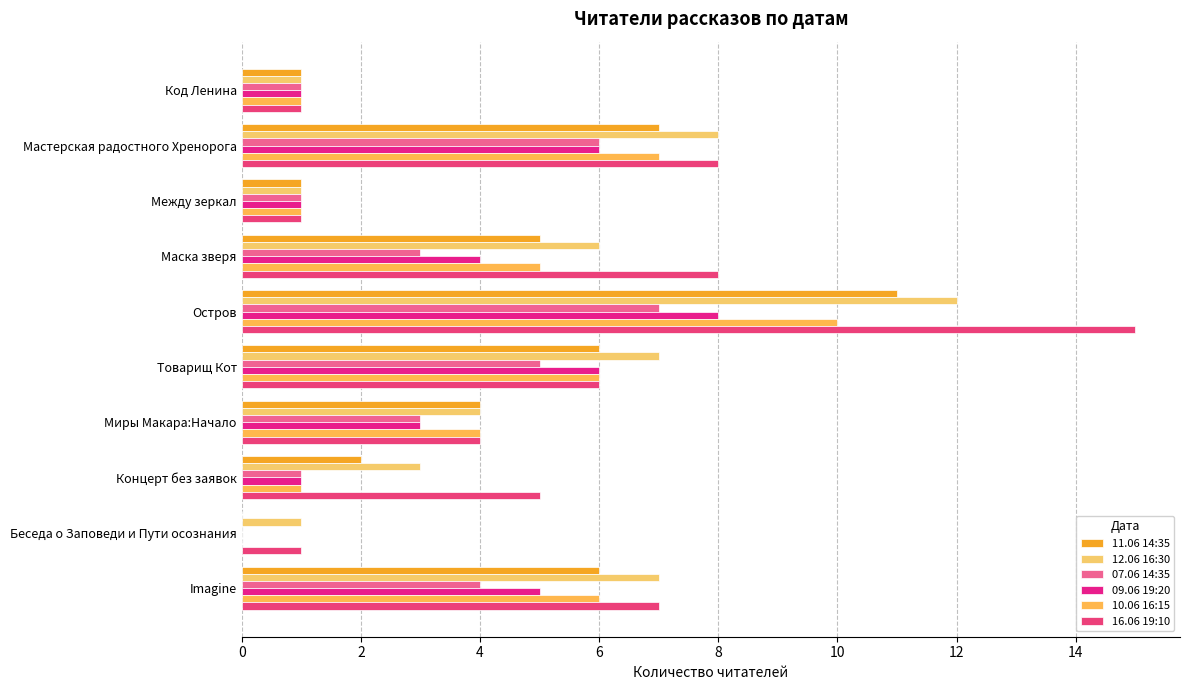

What is the sum of all 07.06 14:35 values?

31